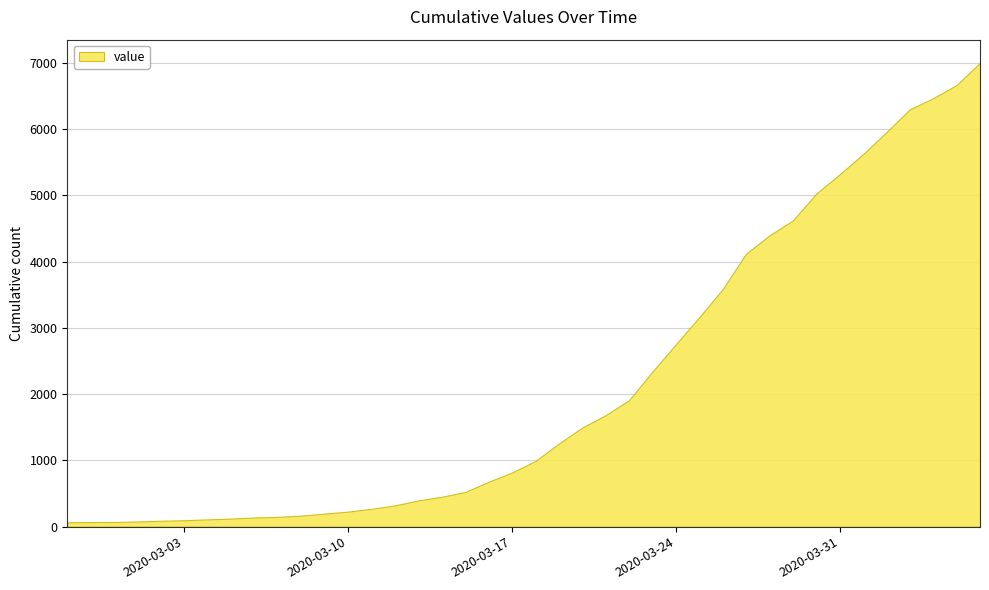

How many lines are shown in the chart?

1